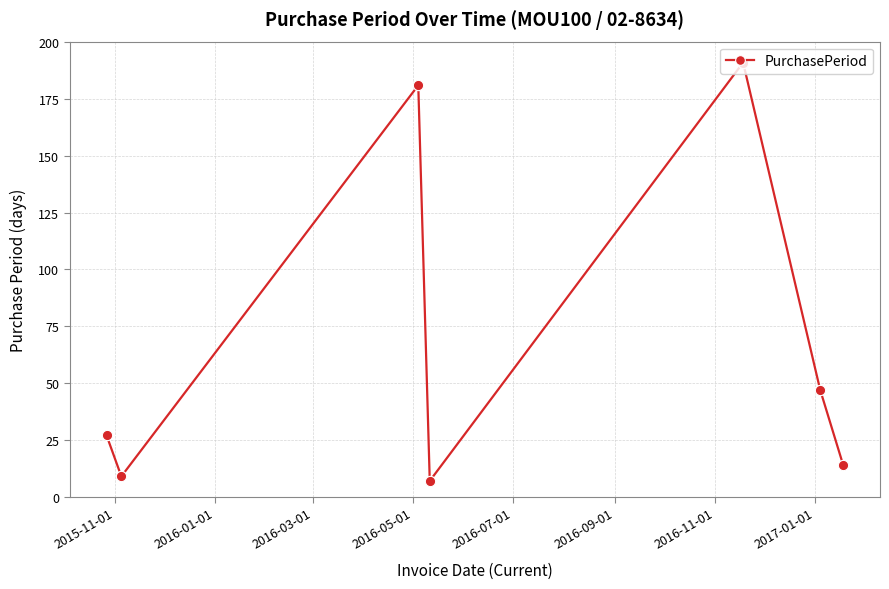

What is the difference between the maximum and minimum values?

184